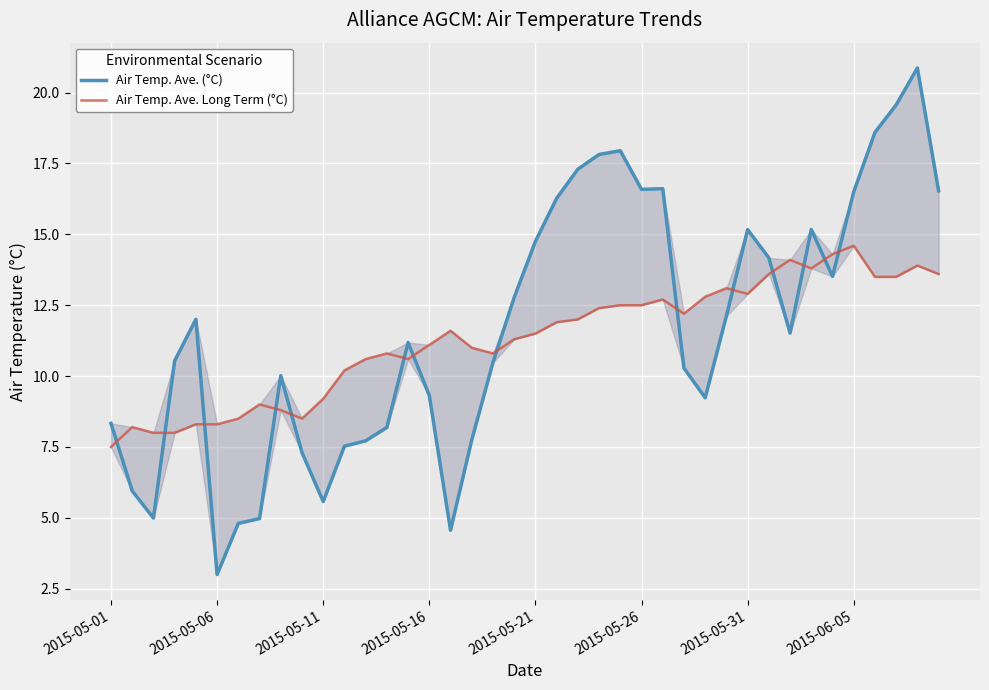

What is the value of the Air Temp. Ave. (°C) point at the 28th from the left?

10.3